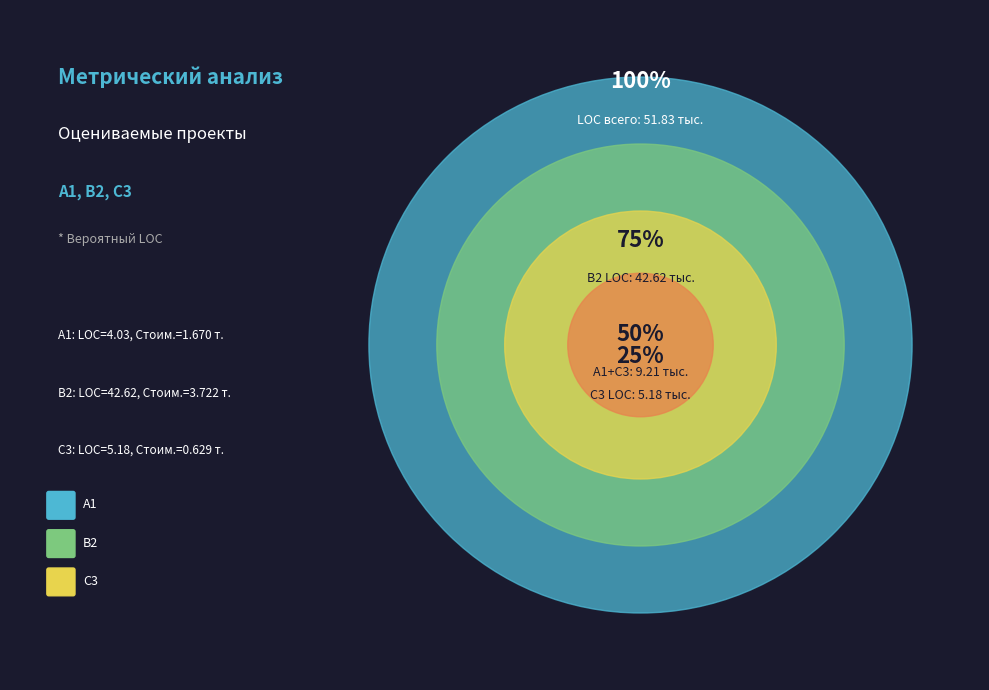

To the nearest percent, what is the average slice percentage?

33%